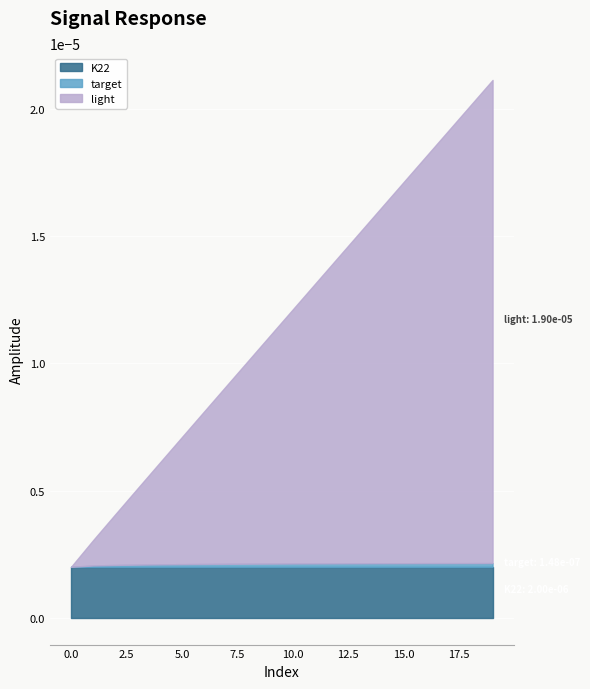

Rank the series at 7 from highest to lowest value.

light, K22, target